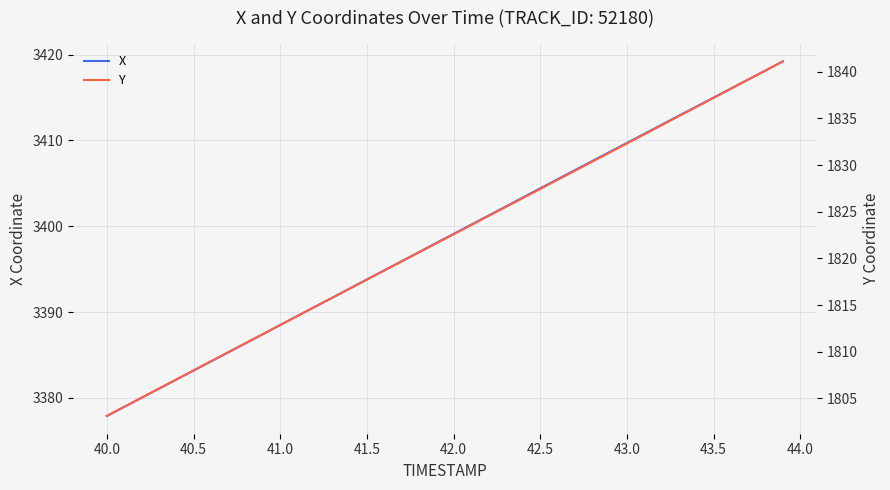

Is it true that X equals 1967.9 at 43.0?

False